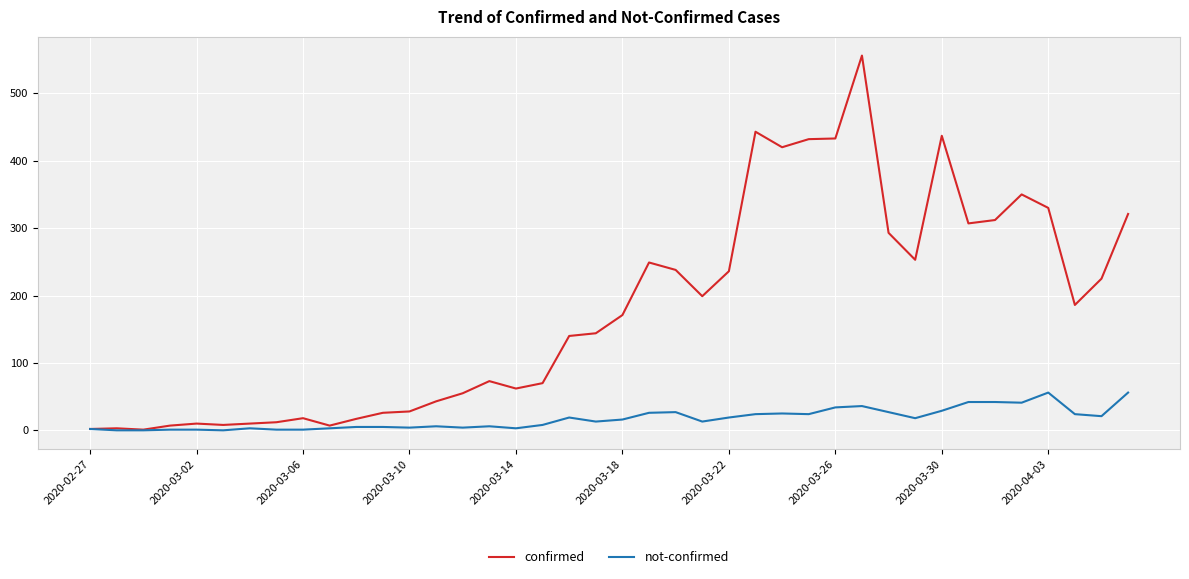

List the series in order of their peak value, lowest first.

not-confirmed, confirmed